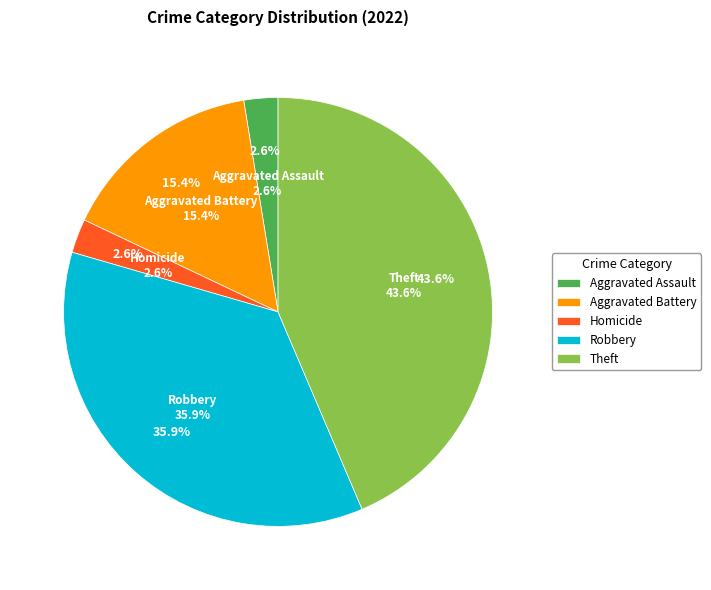

True or false: Robbery accounts for 24% of the total.

False